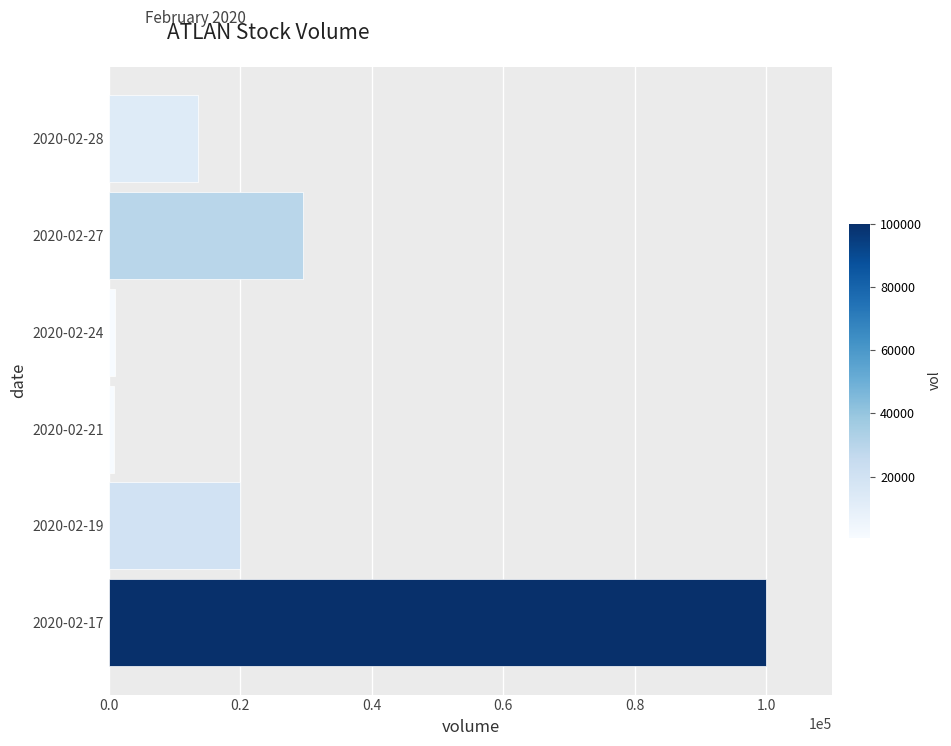

At which label is the value closest to 50350?

2020-02-27